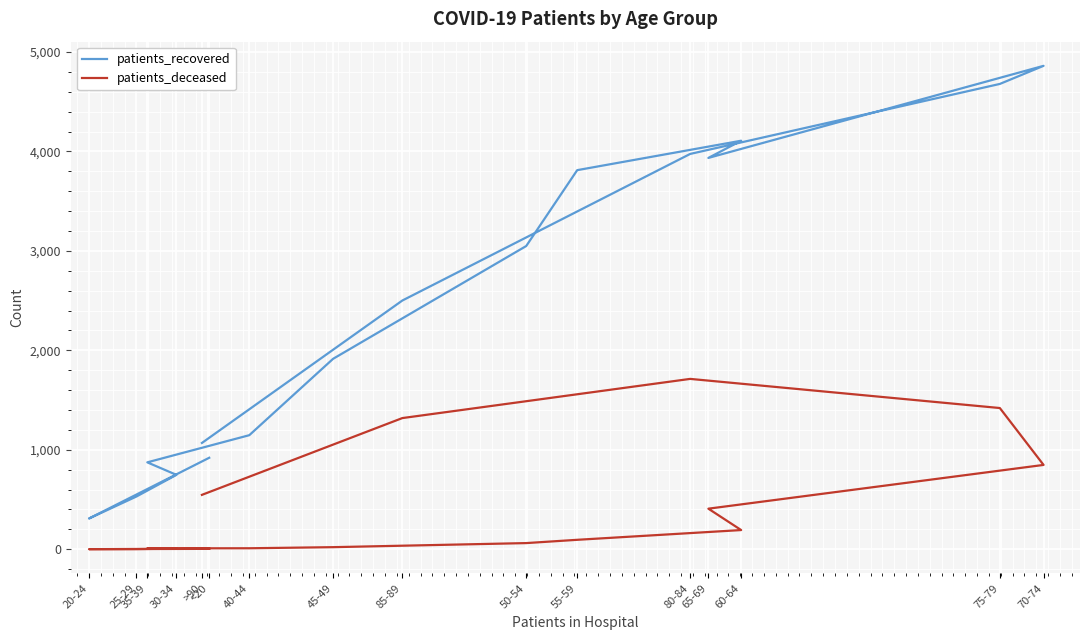

Which label corresponds to the smallest value in the chart?

20-24